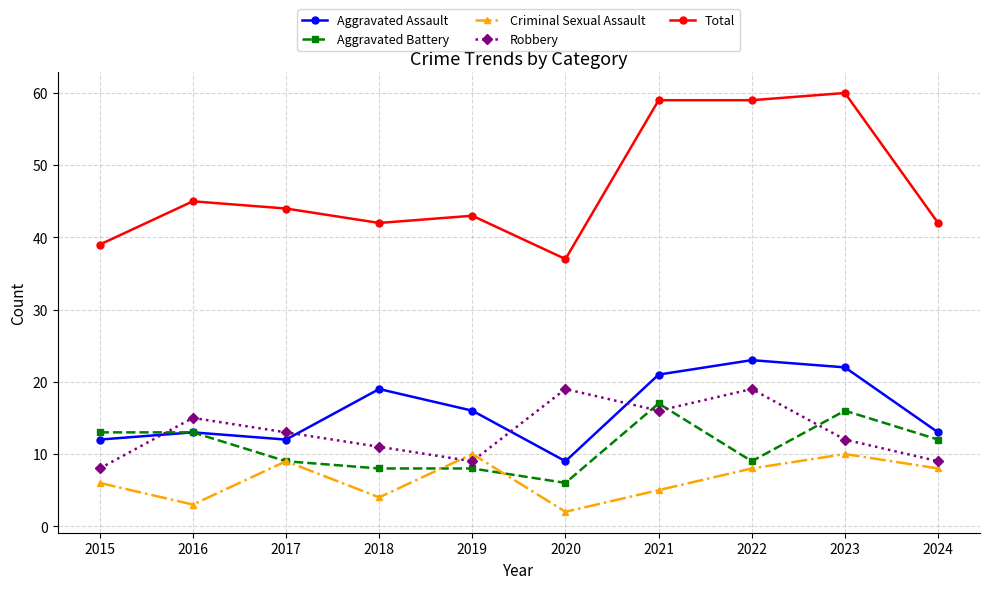

Count the number of data series in this chart.

5